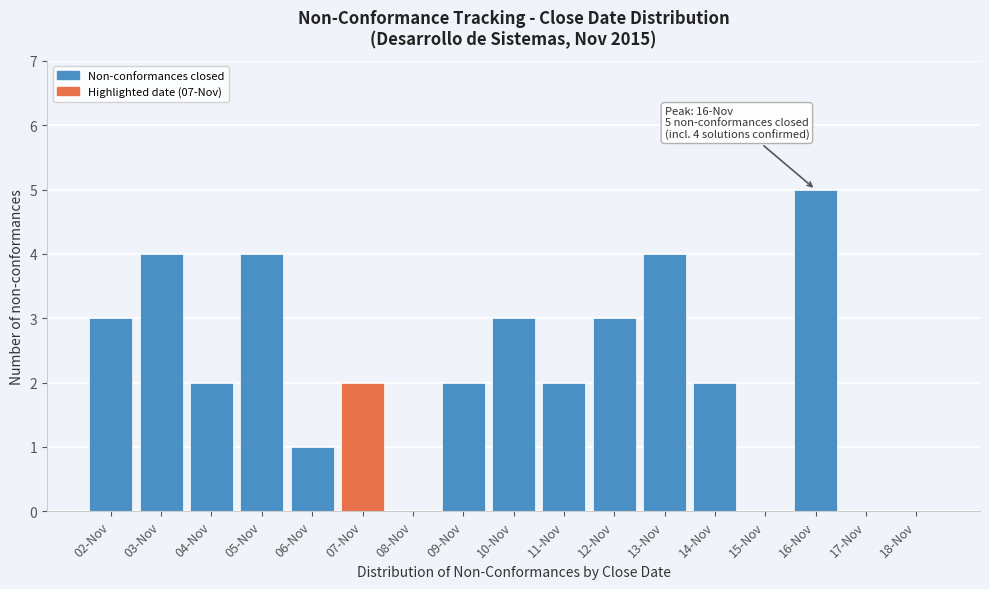

Reading left to right, transcribe all the data shown in this chart.

02-Nov=3	03-Nov=4	04-Nov=2	05-Nov=4	06-Nov=1	07-Nov=2	08-Nov=0	09-Nov=2	10-Nov=3	11-Nov=2	12-Nov=3	13-Nov=4	14-Nov=2	15-Nov=0	16-Nov=5	17-Nov=0	18-Nov=0